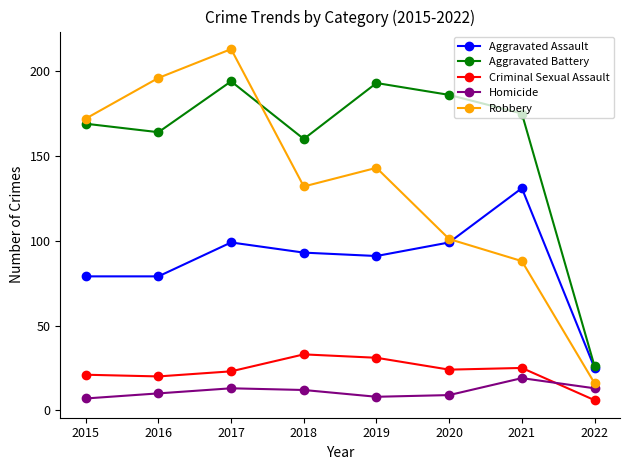

What are all the series names shown in the legend?

Aggravated Assault, Aggravated Battery, Criminal Sexual Assault, Homicide, Robbery